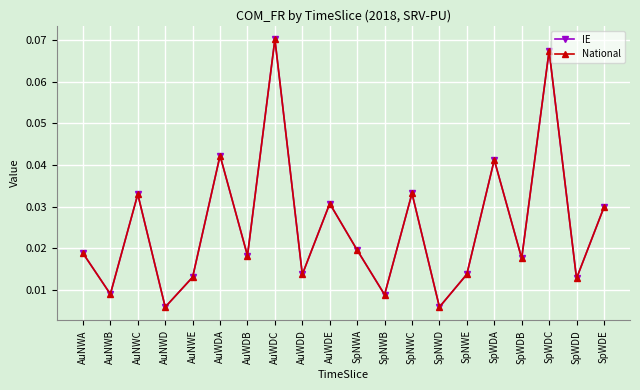

Does the chart have visible grid lines?

Yes